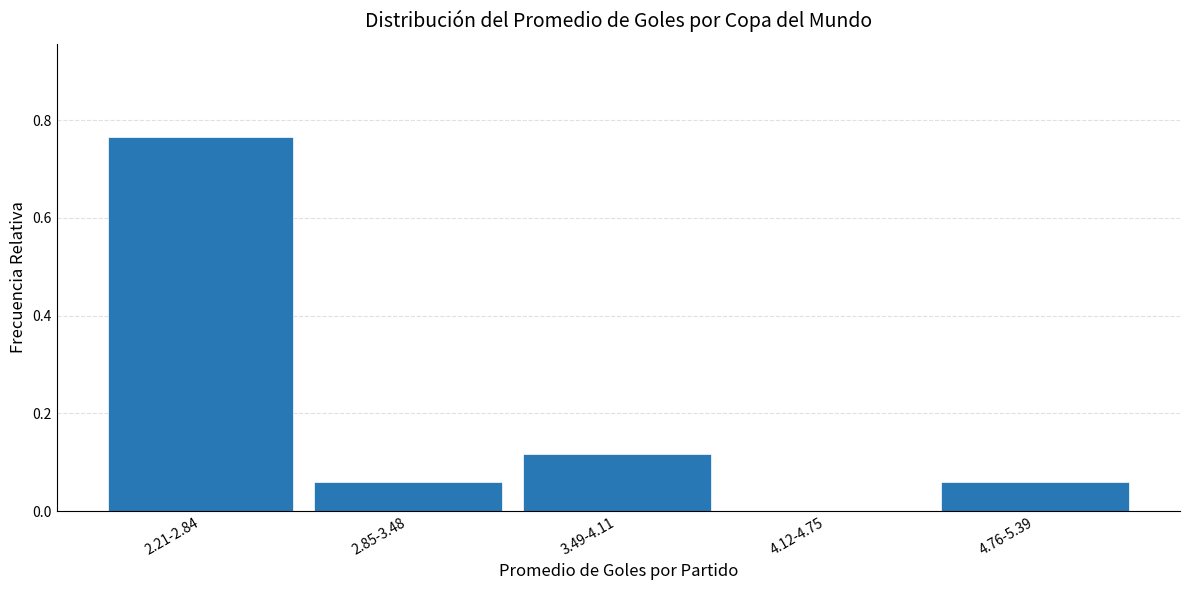

Which category has the highest value across all series?

2.21-2.84